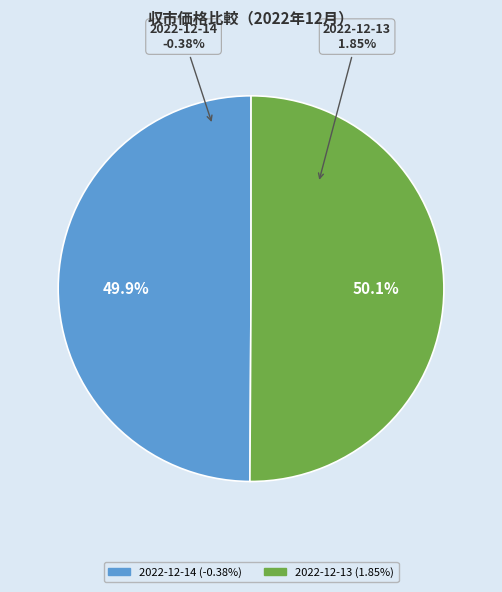

The 2022-12-13 (1.85%) slice represents 58% of the pie. True or false?

False